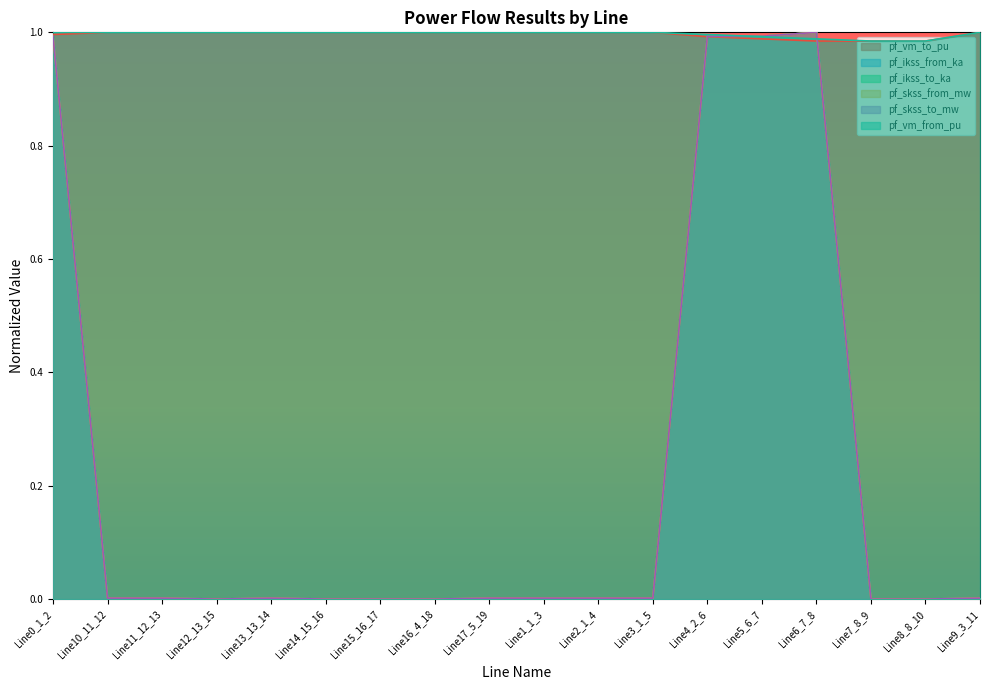

Does the chart display data point markers on the line(s)?

No